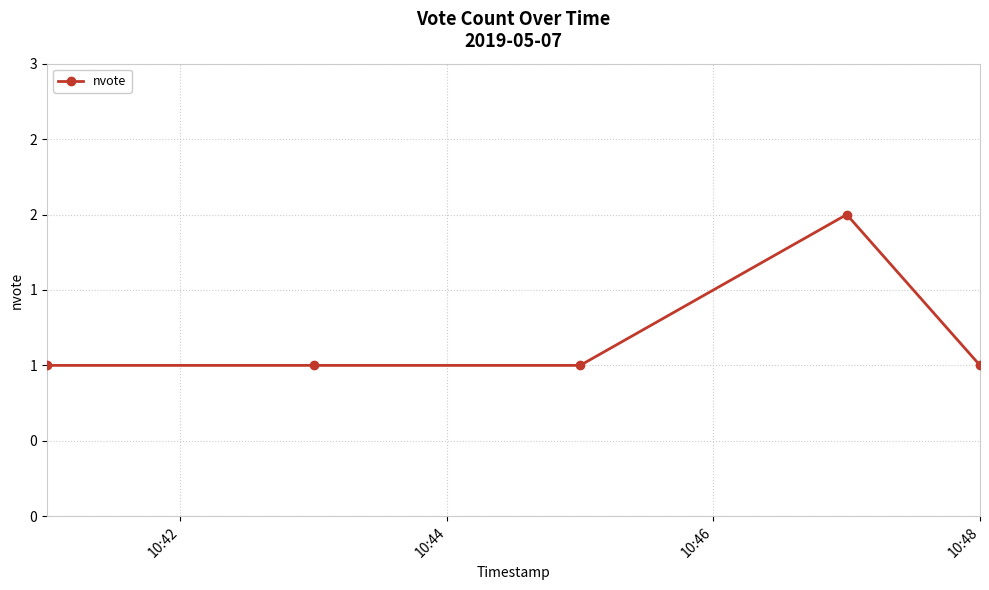

Which label corresponds to the smallest value in the chart?

10:42